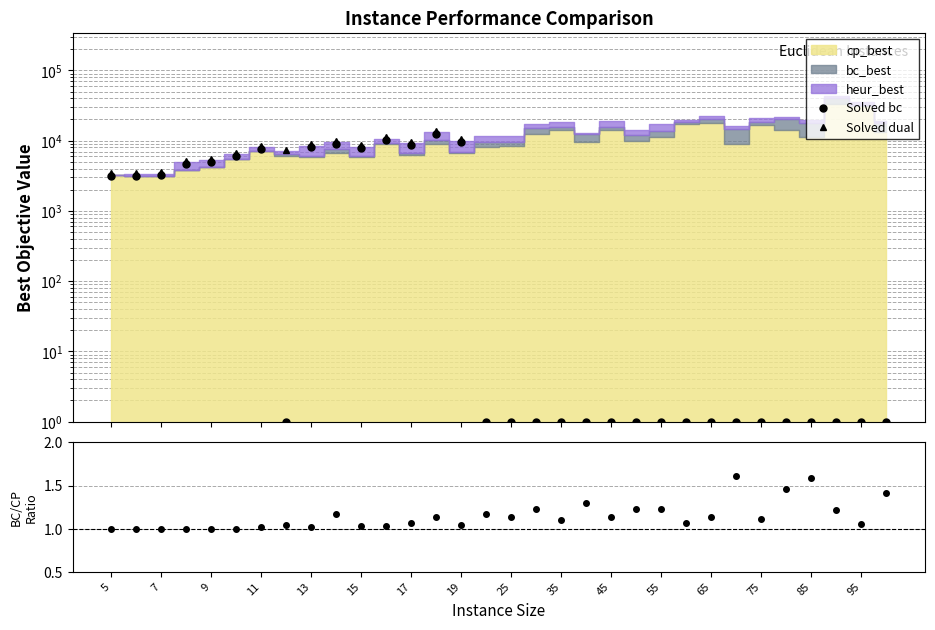

Reading left to right, list all the values displayed in this chart.

Solved bc: 3119.8	3181.6	3212.0	4705.4	5020.8	6053.4	7598.1	1.0	8060.8	9006.0	7835.6	10051.0	8646.9	12520.1	9477.2	1.0	1.0	1.0	1.0	1.0	1.0	1.0	1.0	1.0	1.0	1.0	1.0	1.0	1.0	1.0	1.0	1.0
Solved dual: 3448.2	3516.4	3550.0	5200.6	5549.2	6690.6	8397.9	7408.8	8909.2	9954.0	8660.4	11109.0	9557.1	13837.9	10474.8	1.0	1.0	1.0	1.0	1.0	1.0	1.0	1.0	1.0	1.0	1.0	1.0	1.0	1.0	1.0	1.0	1.0
bc_best / cp_best: 1.0	1.0	1.0	1.0	1.0	1.0	1.0	1.0	1.0	1.2	1.0	1.0	1.1	1.1	1.0	1.2	1.1	1.2	1.1	1.3	1.1	1.2	1.2	1.1	1.1	1.6	1.1	1.5	1.6	1.2	1.1	1.4